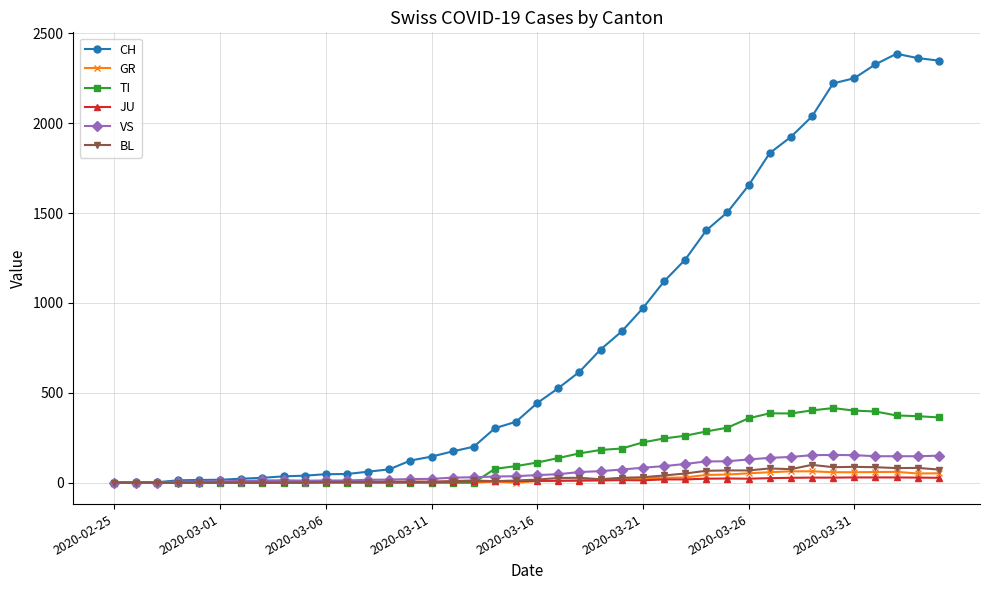

Which series has the largest total across all categories?

CH